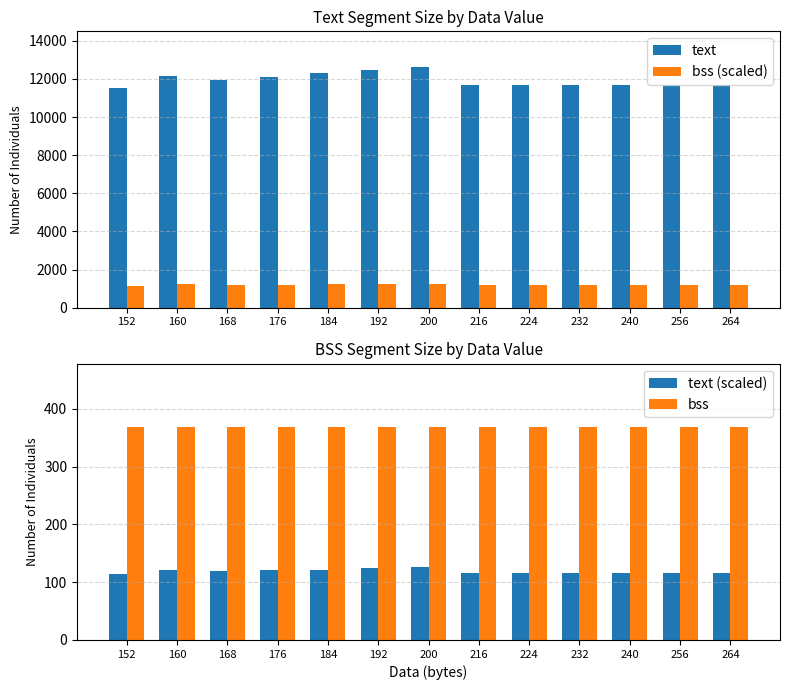

True or false: text (scaled) has a value of 122.0 at 184.

True